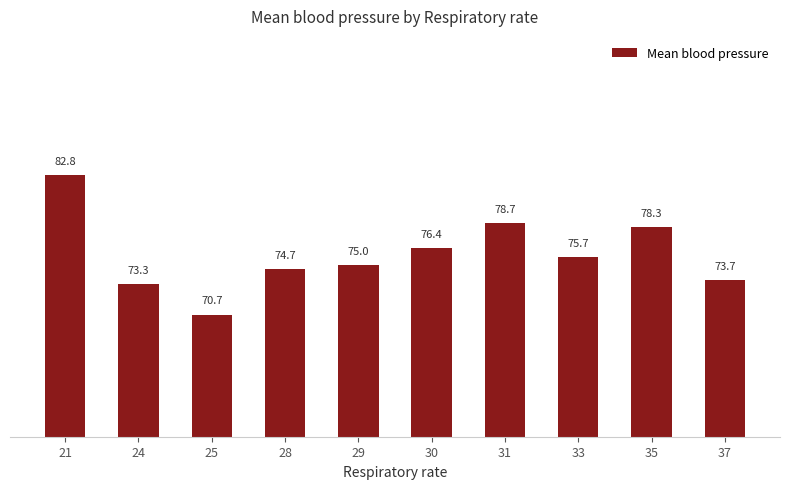

What is the change in value from 31 to 33?

-3.0